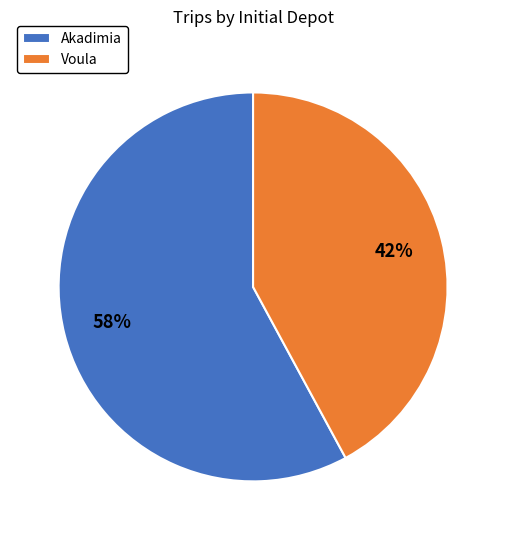

True or false: Voula accounts for 52% of the total.

False